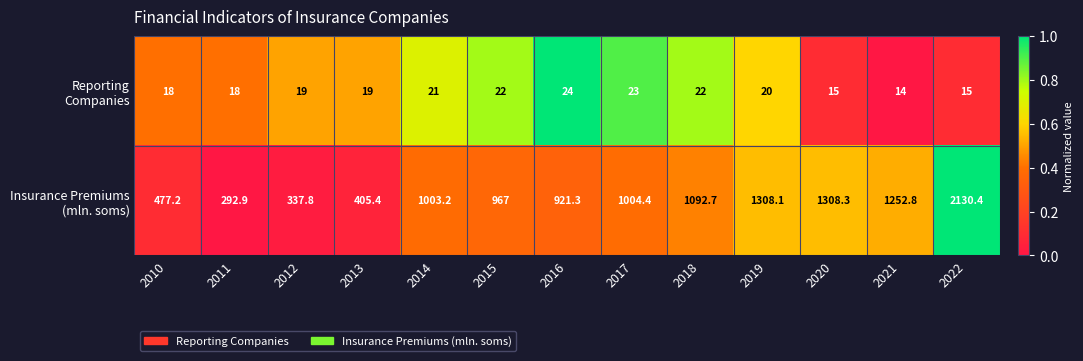

What is the total value across all series at 2022?

2145.4